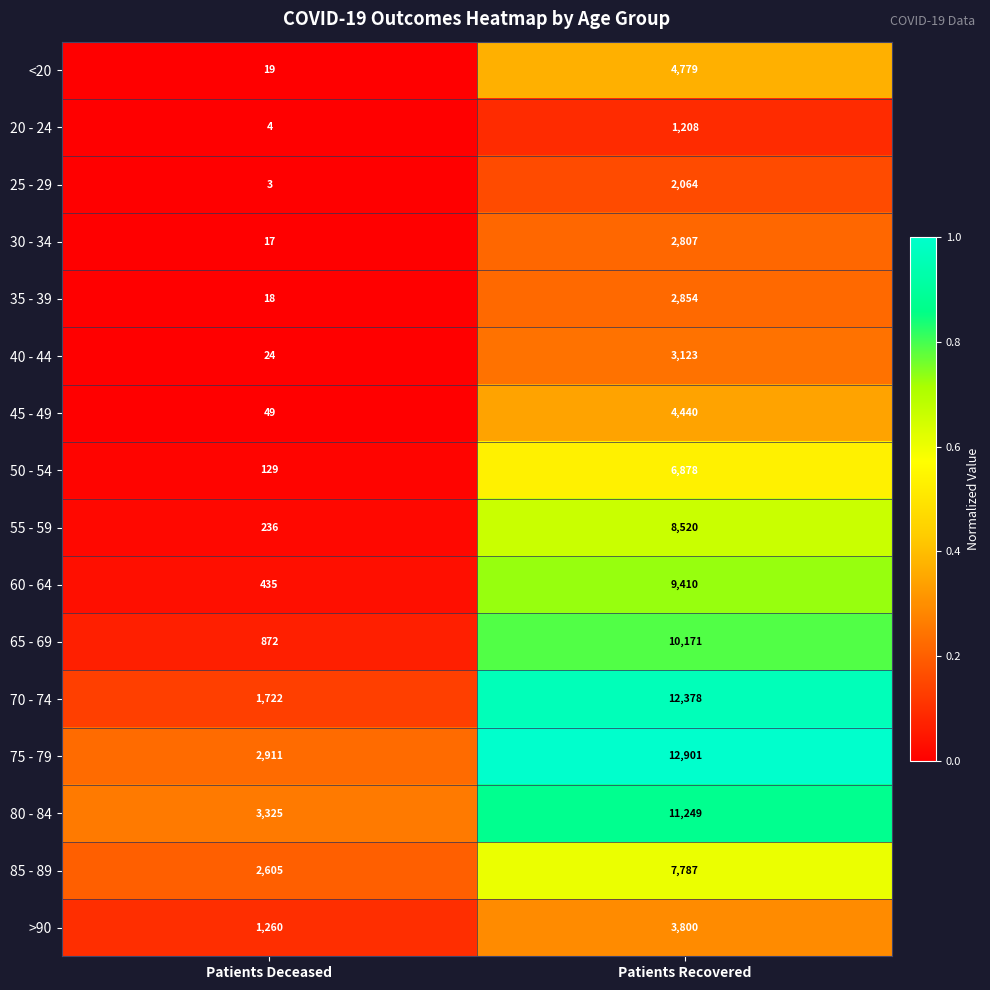

What is the difference between the maximum and minimum values in the 20 - 24 series?

1204